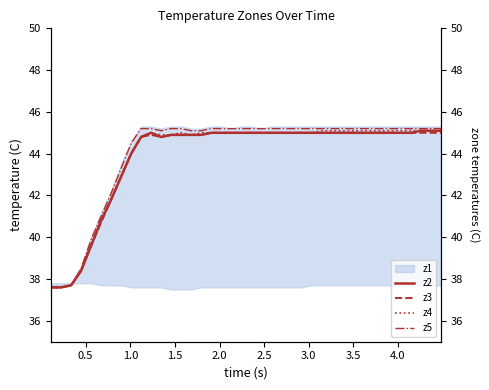

True or false: z4 and z2 intersect in this chart.

False